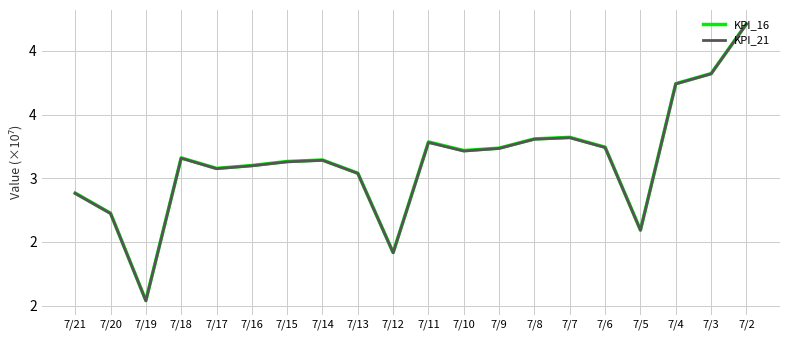

Does the chart display data point markers on the line(s)?

No